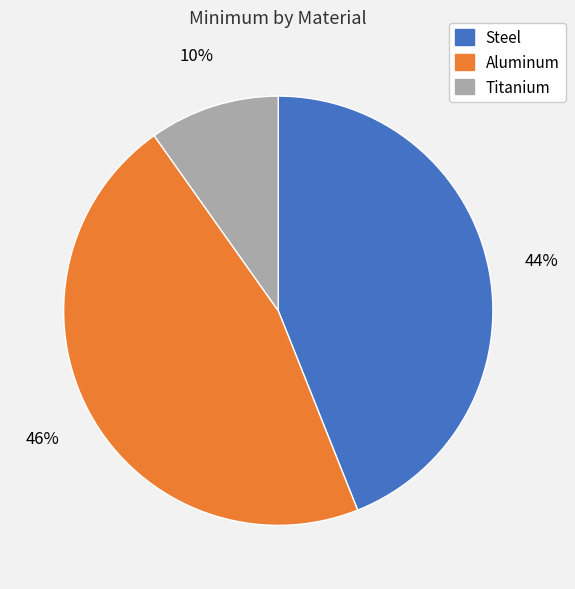

Is it true that Titanium is 54% of the pie?

False